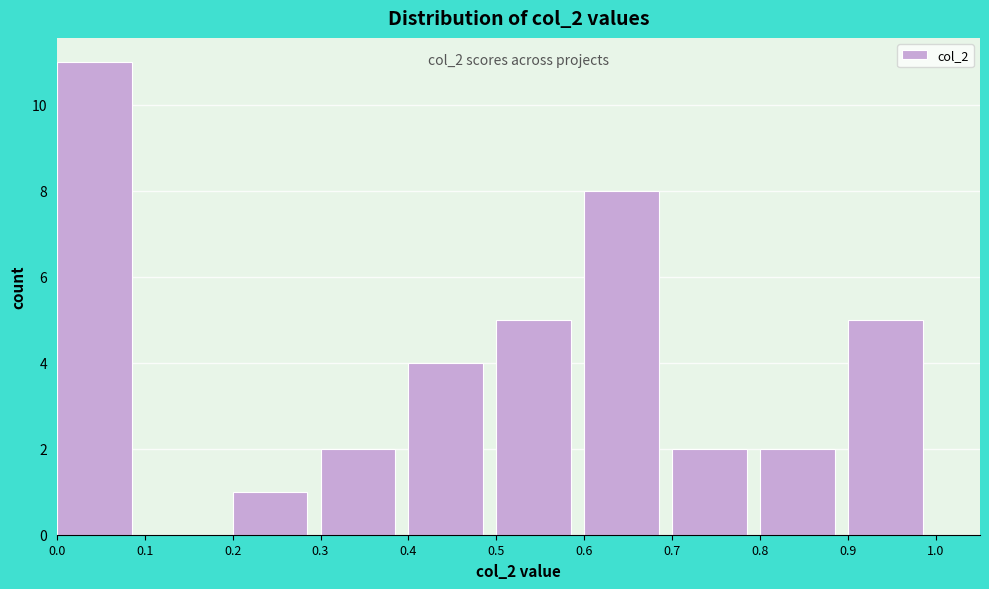

Over which range of the x-axis is the bar tallest?

0.0 to 0.1